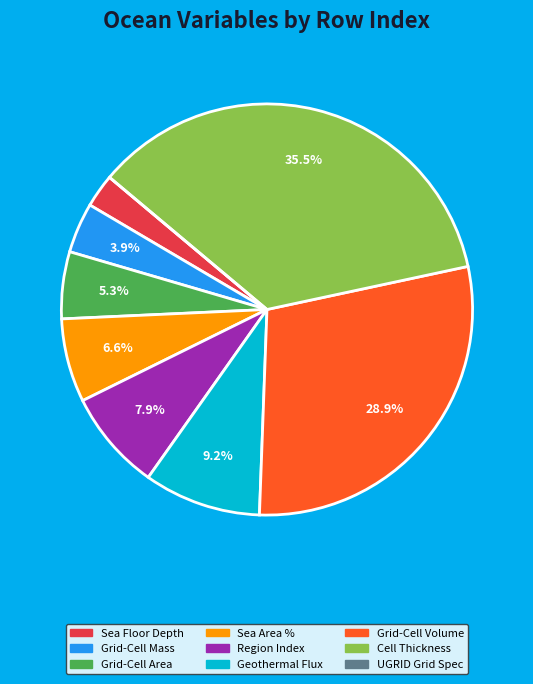

Is the sum of Cell Thickness and Sea Area % greater than half?

No